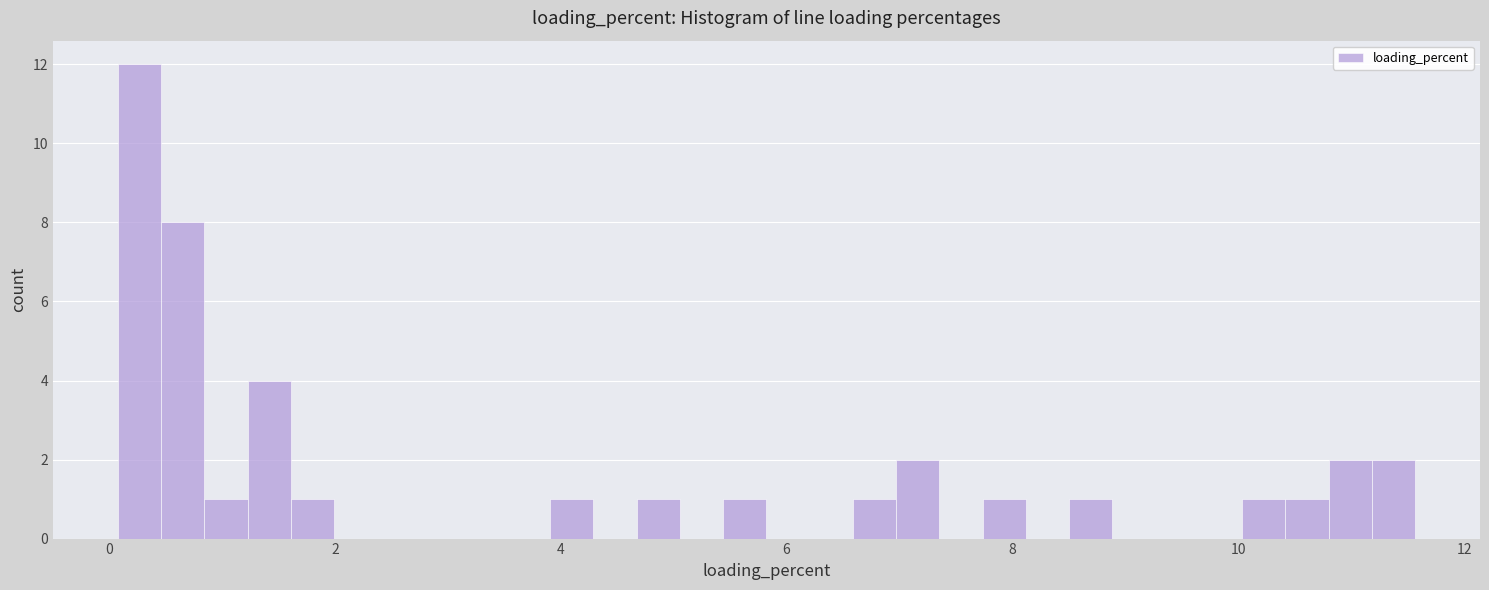

Read against the x-axis, roughly where is the centre of the tallest bar?

0.2